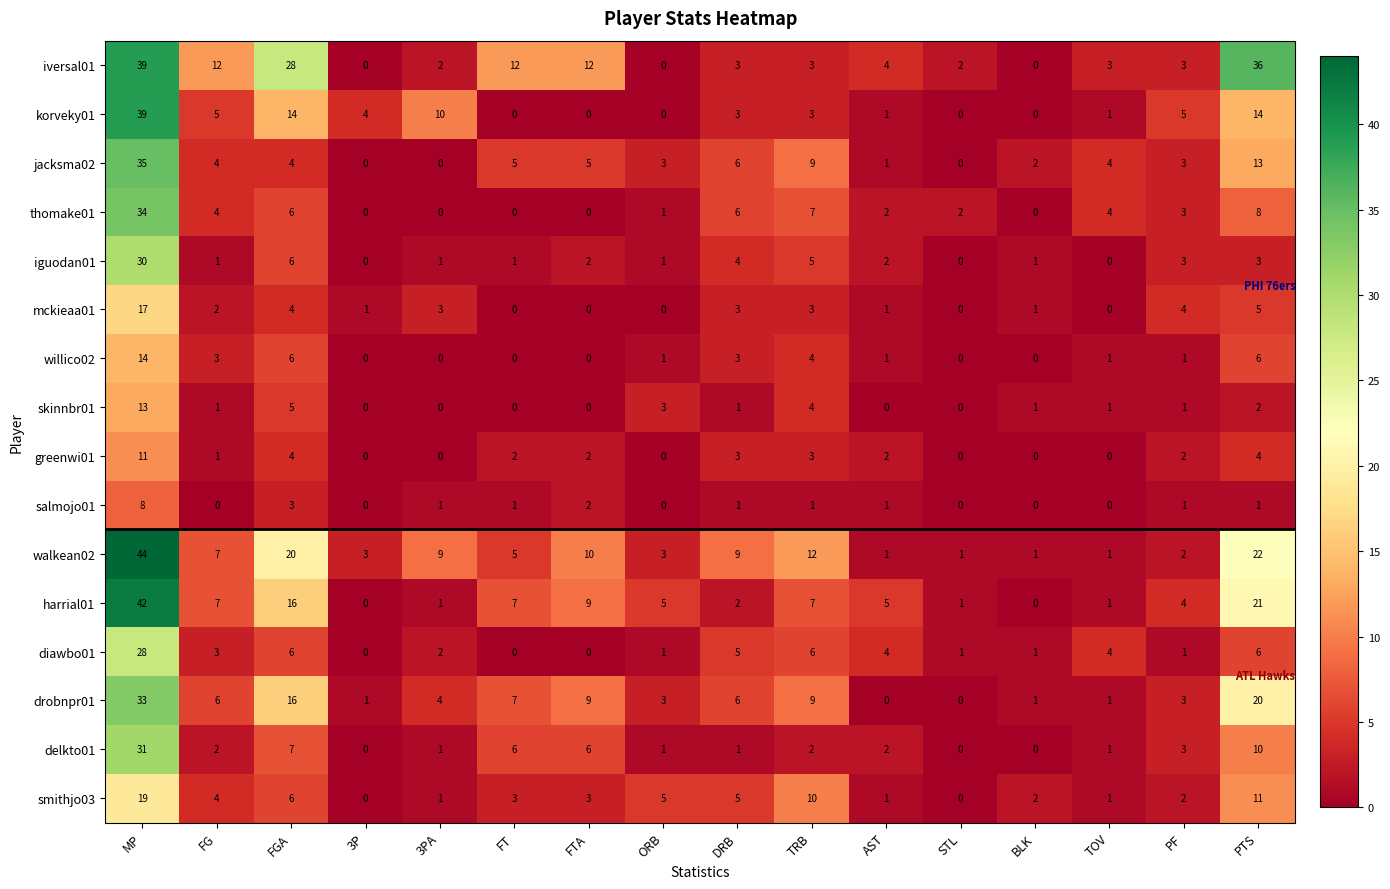

Between FG and STL, which series saw the biggest shift?

iversal01